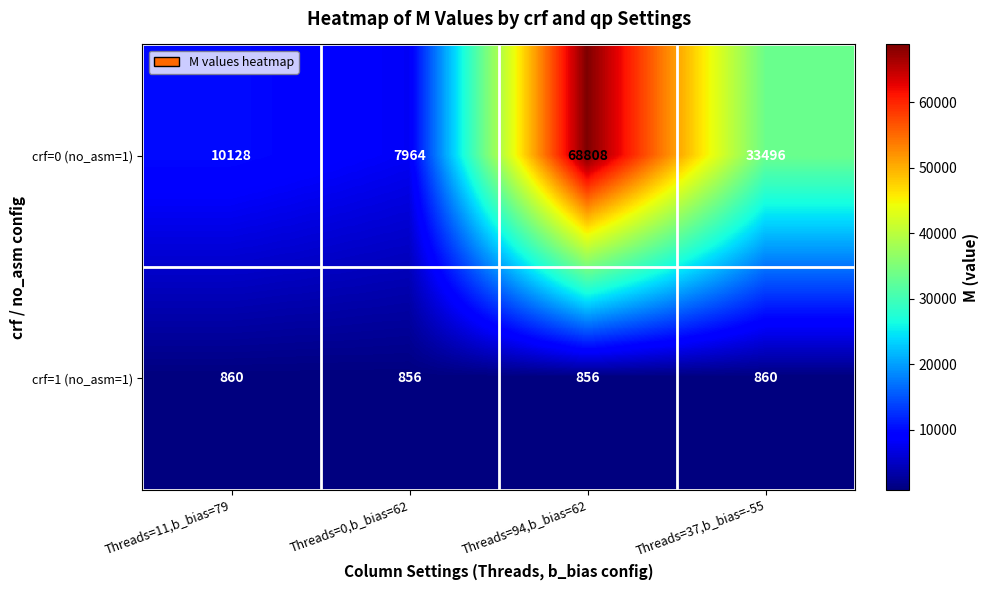

True or false: crf=1 (no_asm=1) has a value of 507 at Threads=94,b_bias=62.

False